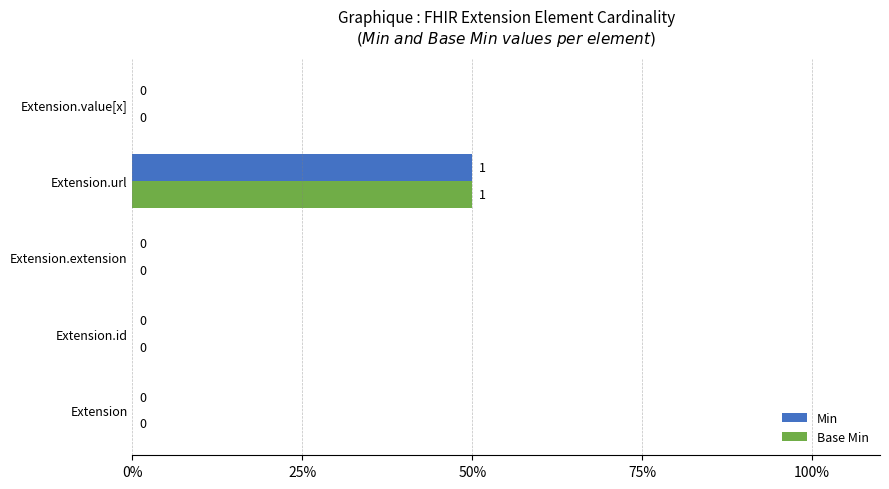

What are all the series names shown in the legend?

Min, Base Min